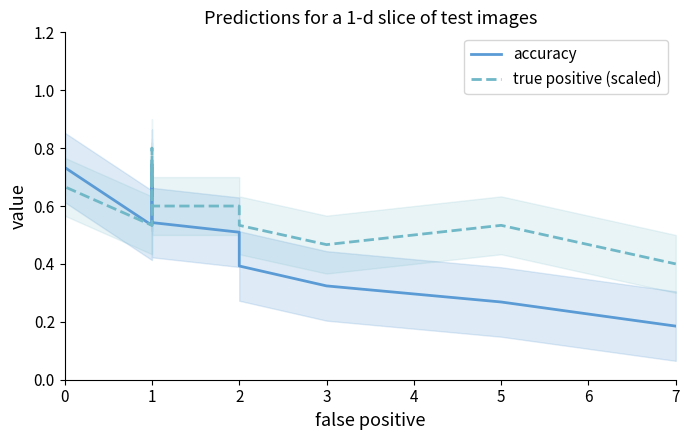

True or false: true positive (scaled) and accuracy intersect in this chart.

False